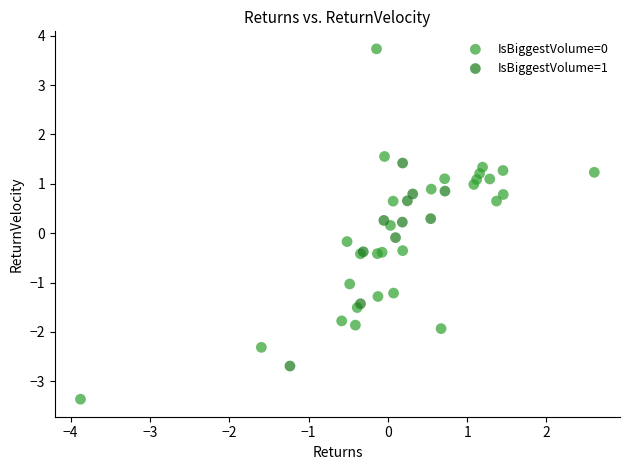

Which series contains the lowest Y value?

IsBiggestVolume=0